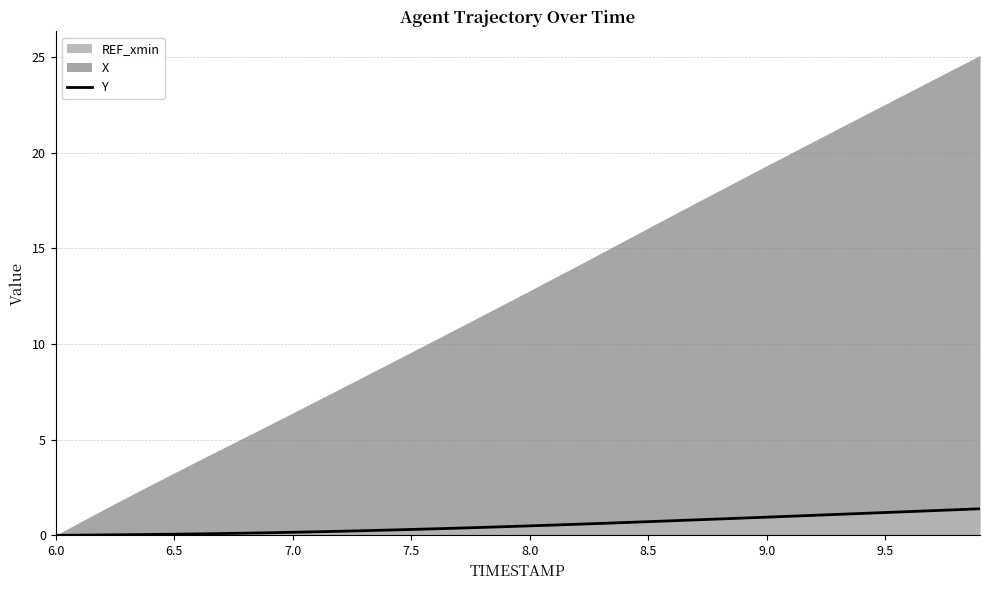

What is the highest value of the Y series?

1.4